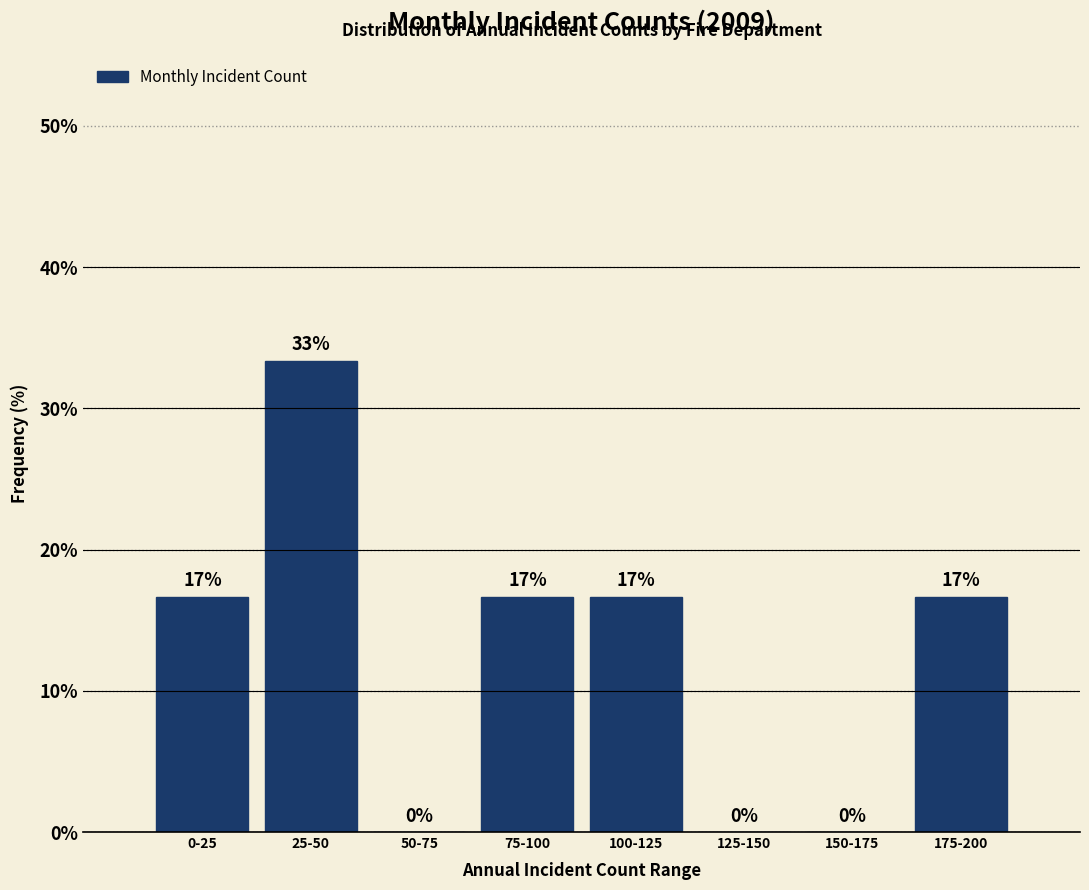

Are the bars horizontal?

No